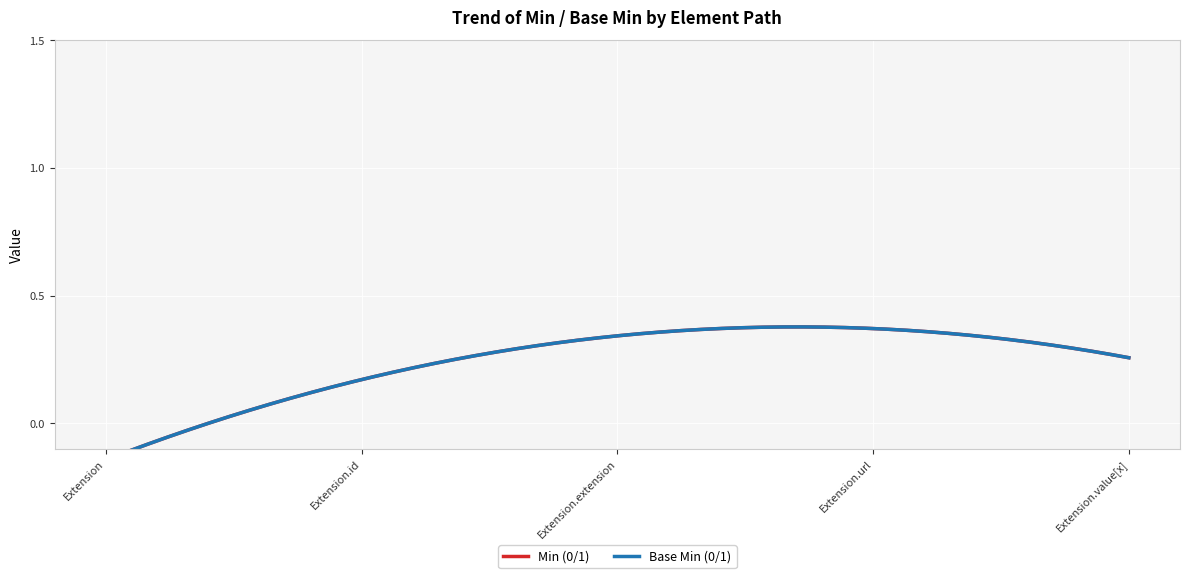

What is the label of the 5th point from the left?

Extension.value[x]